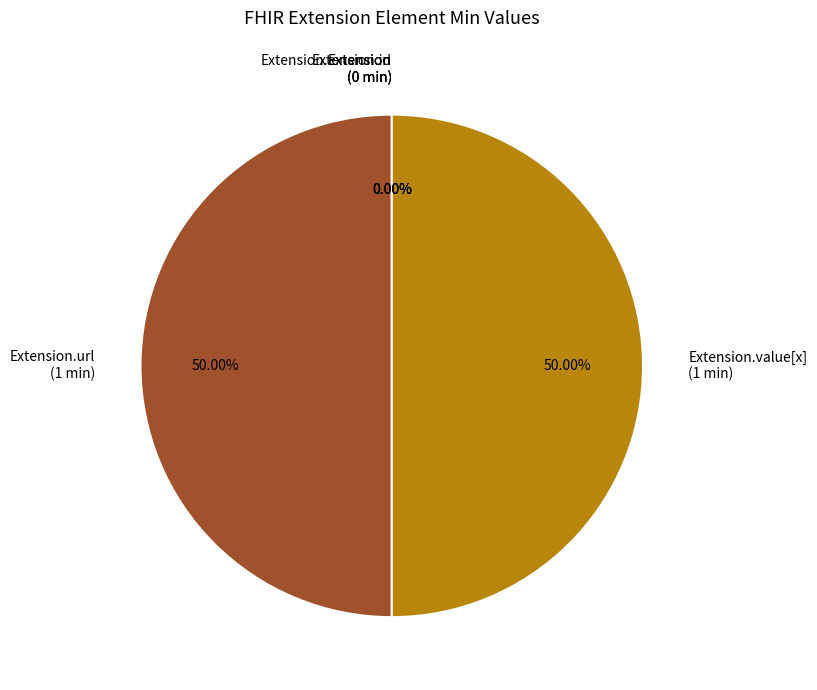

To the nearest percent, what portion does Extension.value[x] represent?

50%